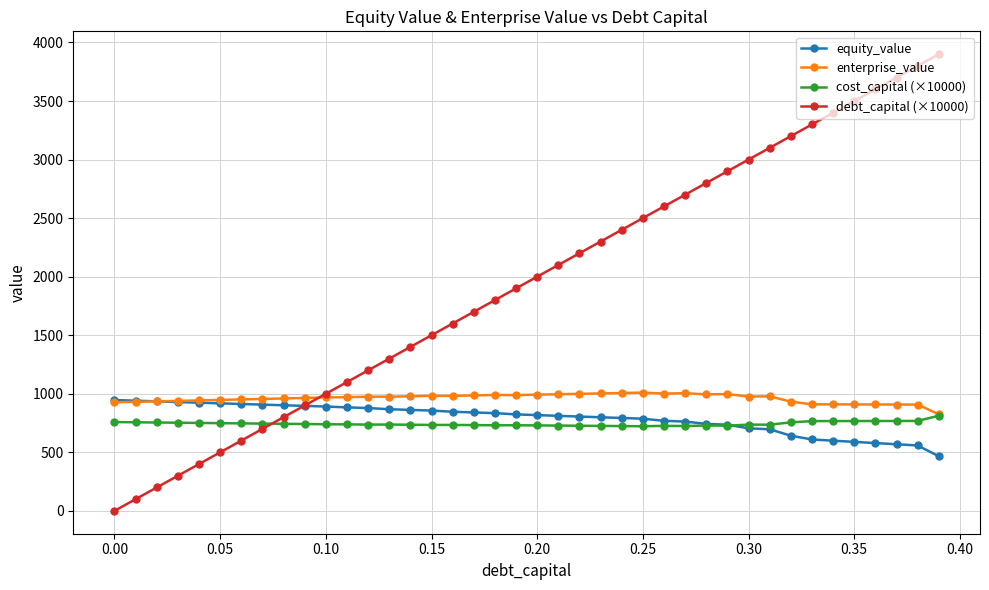

What is the lowest value of the enterprise_value series?

824.7